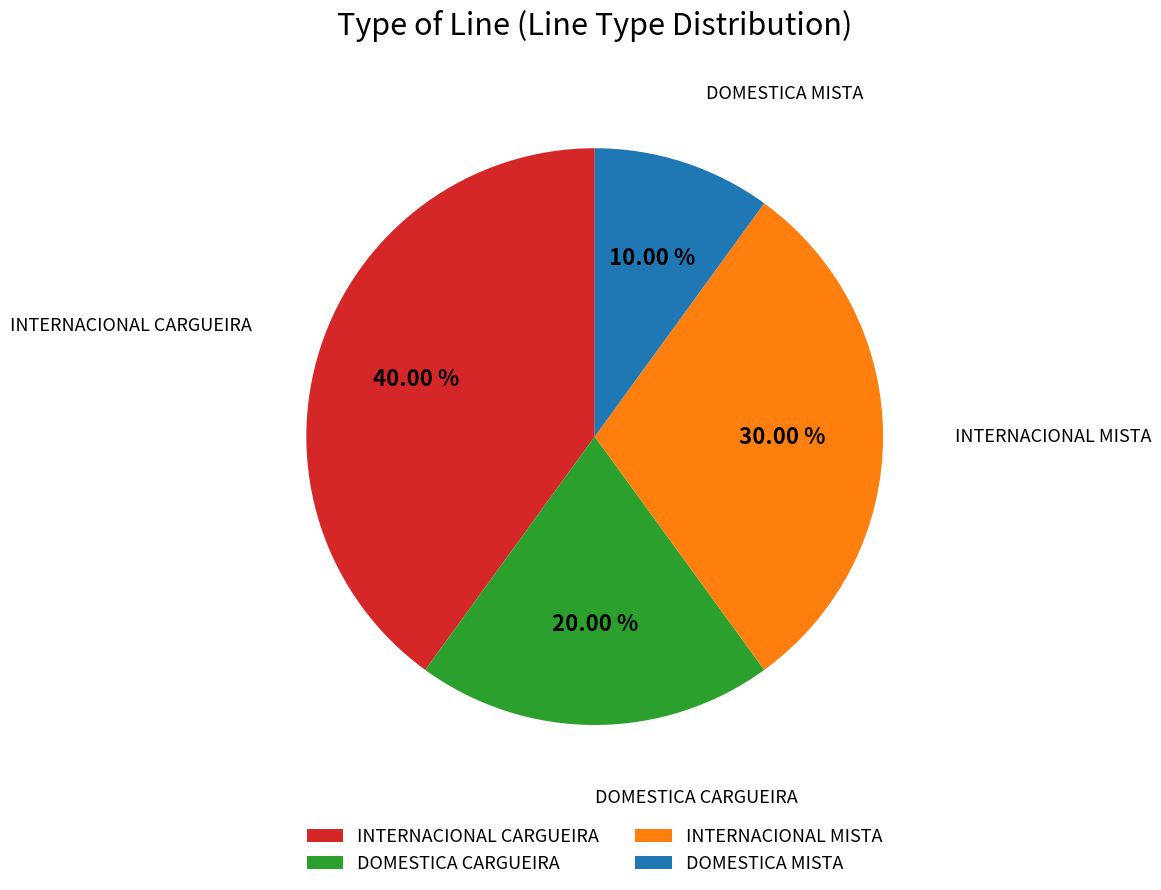

To the nearest percent, what is the difference between the largest and smallest slice percentages?

30%